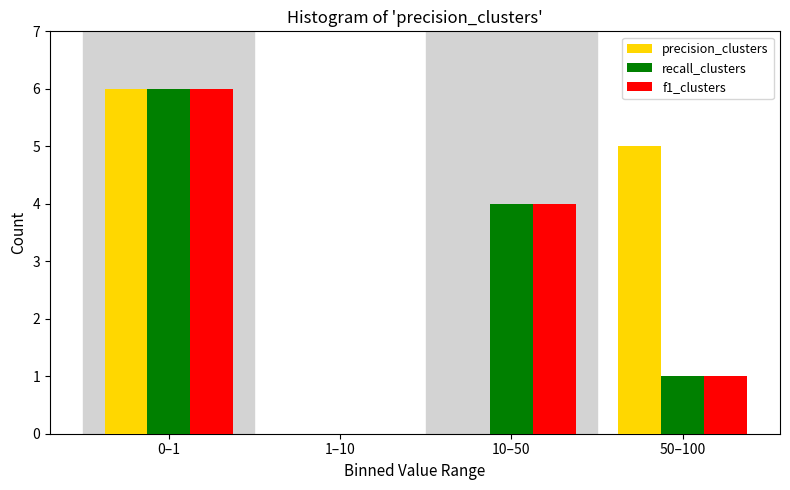

Reading right to left, what are all the values shown in this chart?

precision_clusters: 50–100=5	10–50=0	1–10=0	0–1=6
recall_clusters: 50–100=1	10–50=4	1–10=0	0–1=6
f1_clusters: 50–100=1	10–50=4	1–10=0	0–1=6